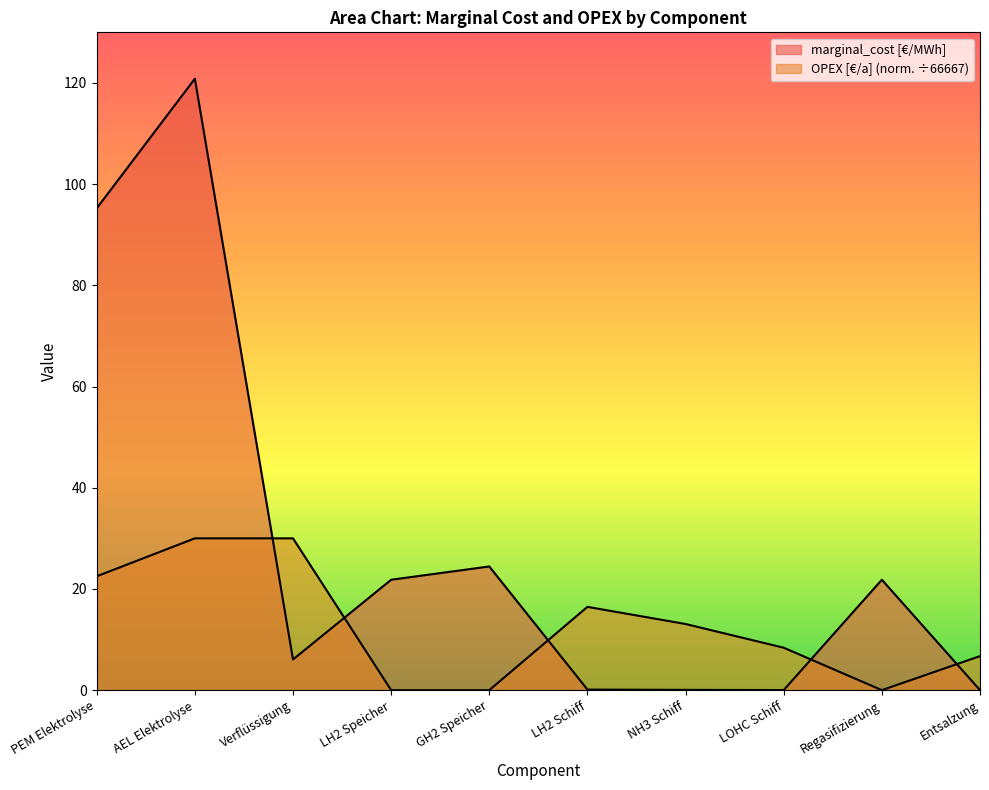

At which category is the sum across all series the highest?

AEL Elektrolyse